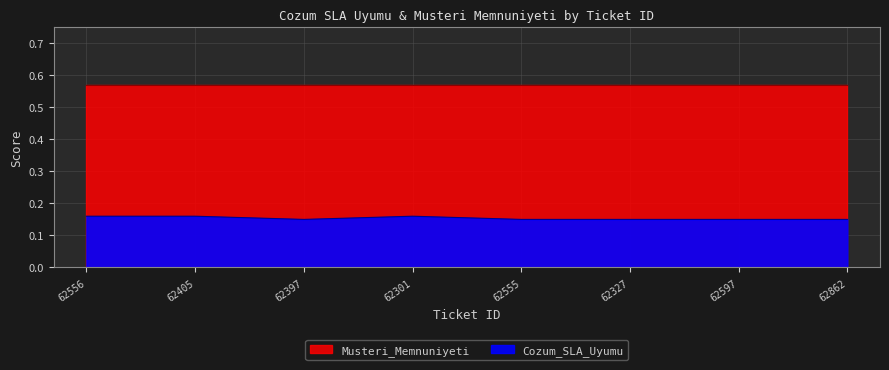

Which has a higher value, 62597 or 62405?

62405